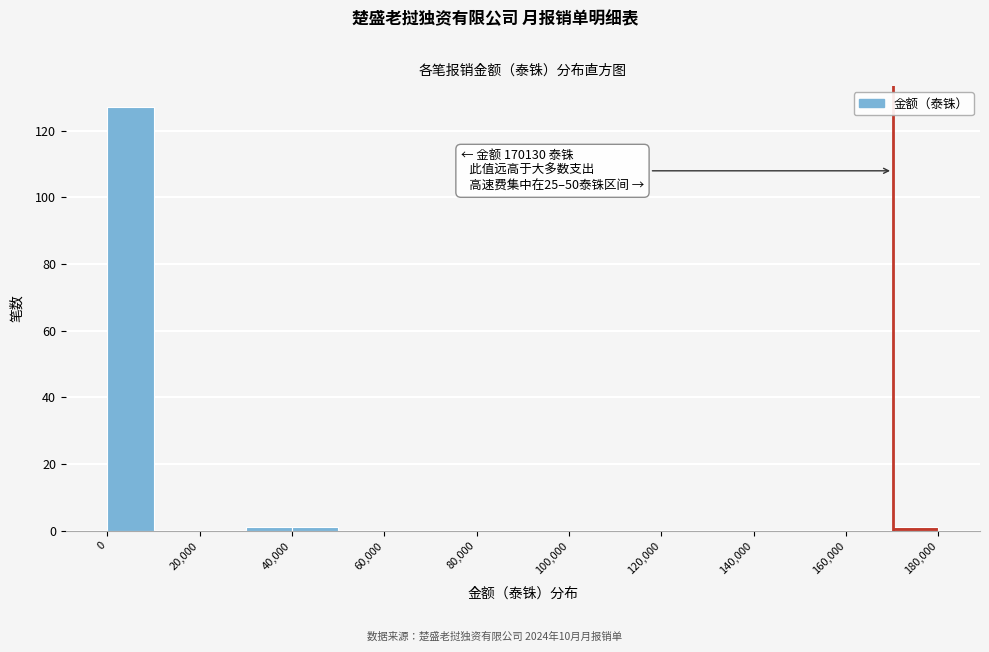

Which range on the x-axis has the tallest bar?

0 to 10000